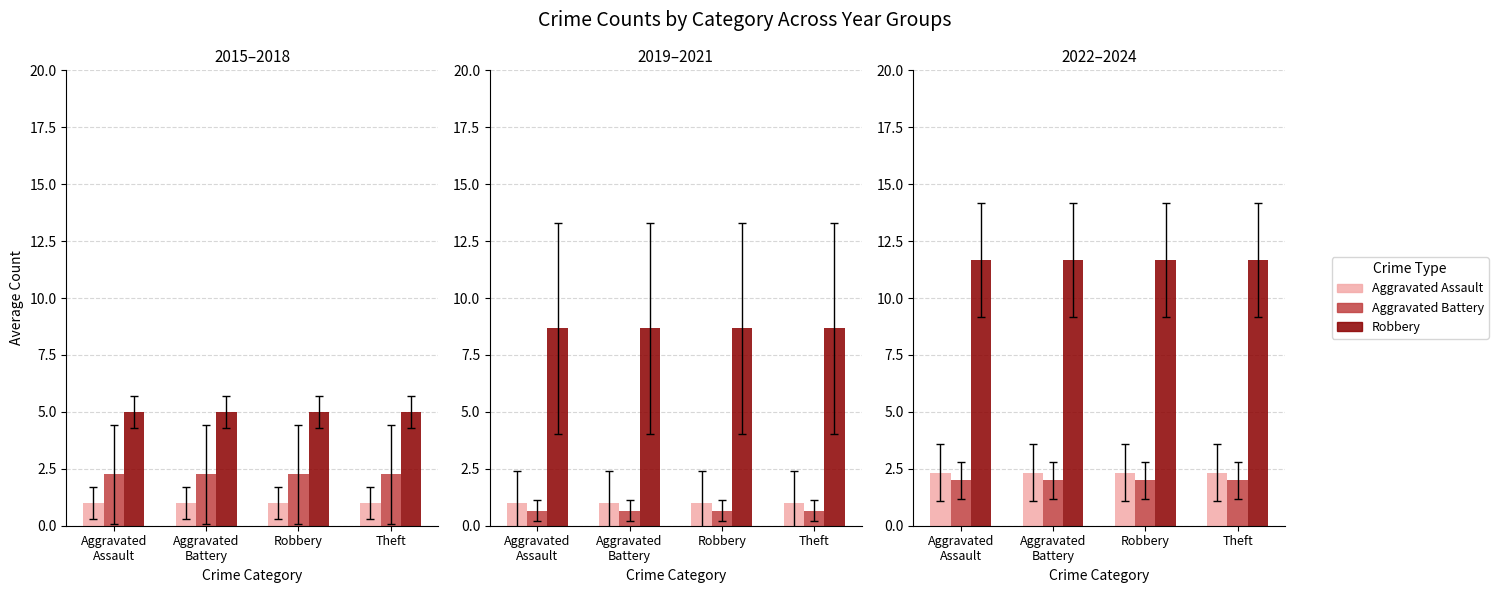

Is the value of Aggravated Assault at Aggravated
Assault greater than the value of Aggravated Battery at Aggravated
Assault?

No